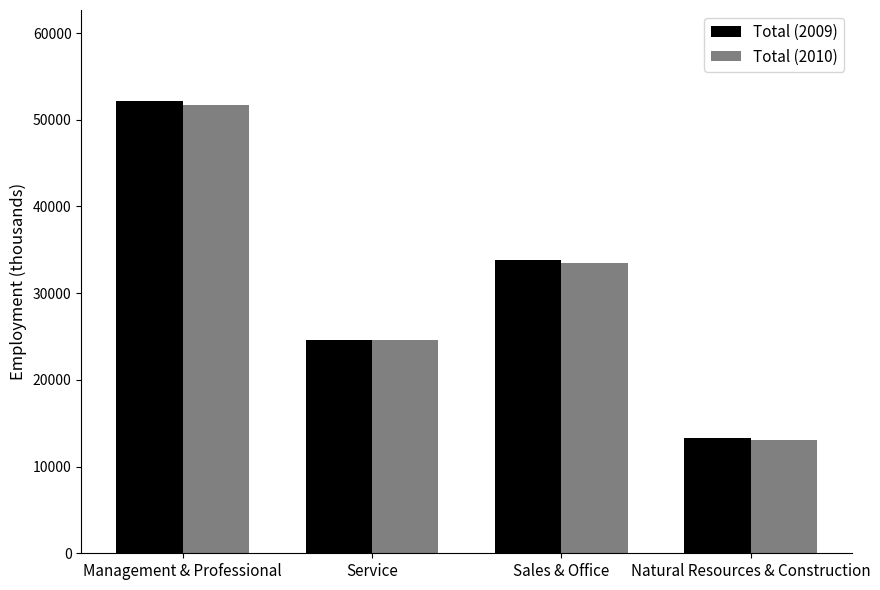

Which series has the widest spread of values?

Total (2009)